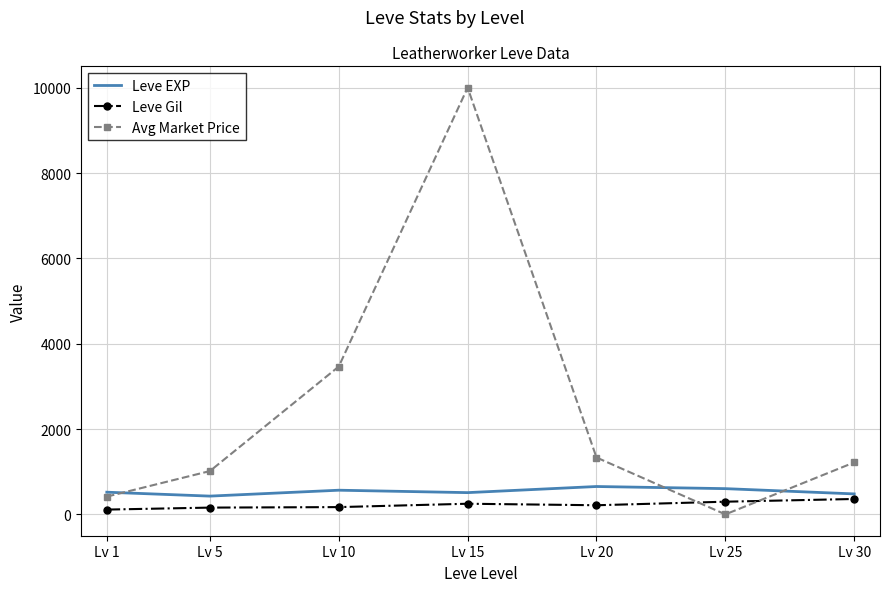

What is the difference between the highest and lowest values at Lv 25?

603.3